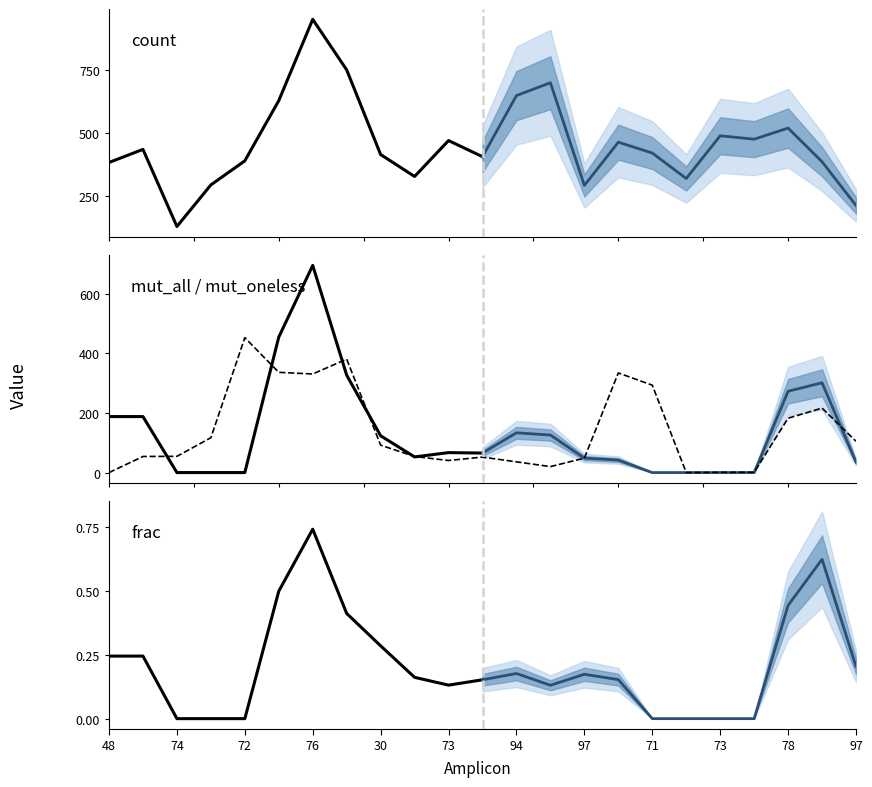

How many times do frac and mut_oneless cross each other?

3